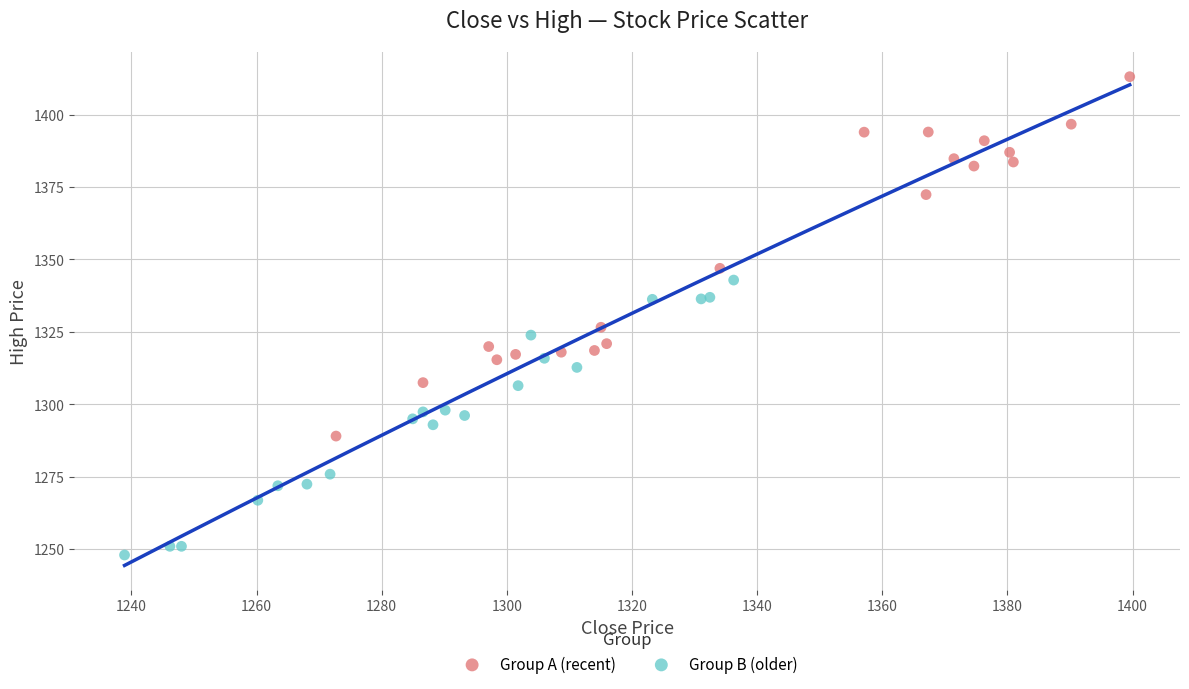

Which series contains the lowest Y value?

Group B (older)